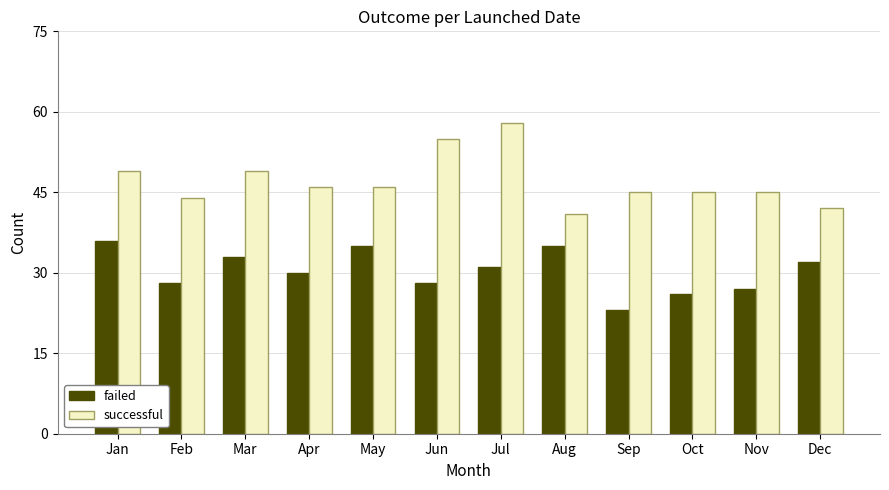

At Jul, list the series in order from smallest to largest.

failed, successful